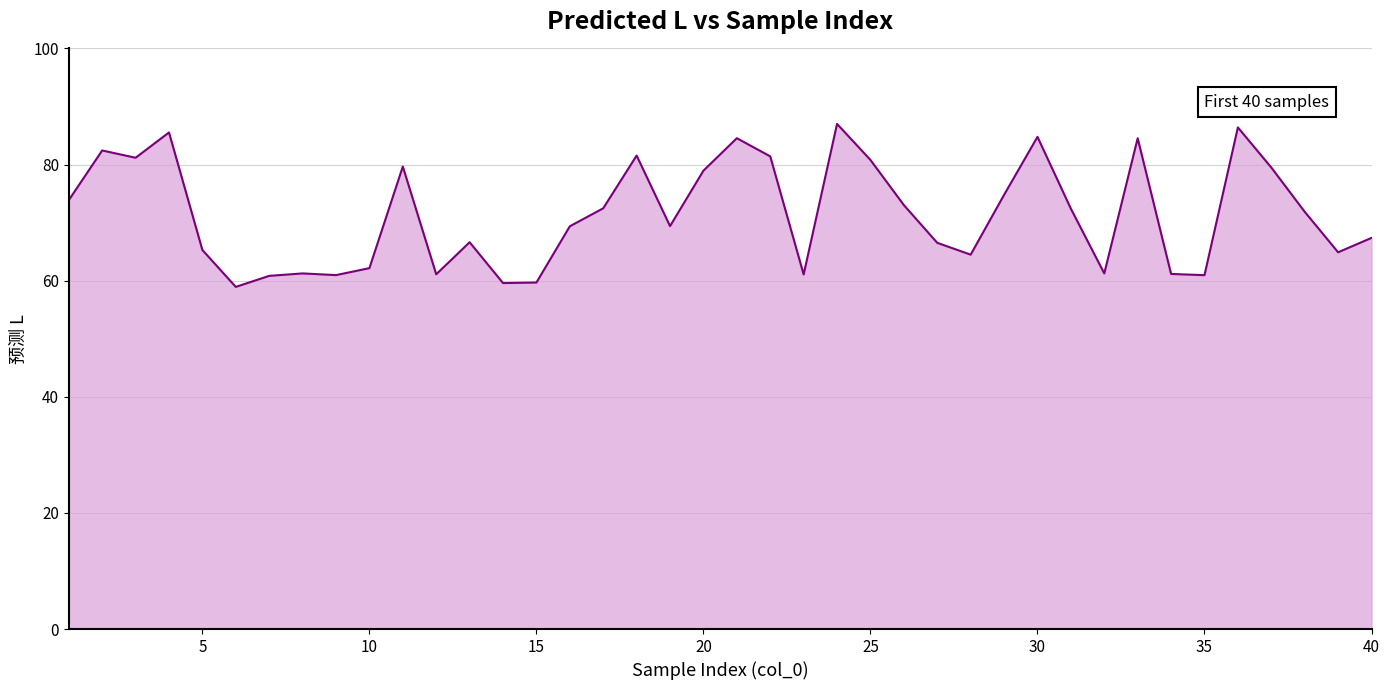

What is the average value?

71.5